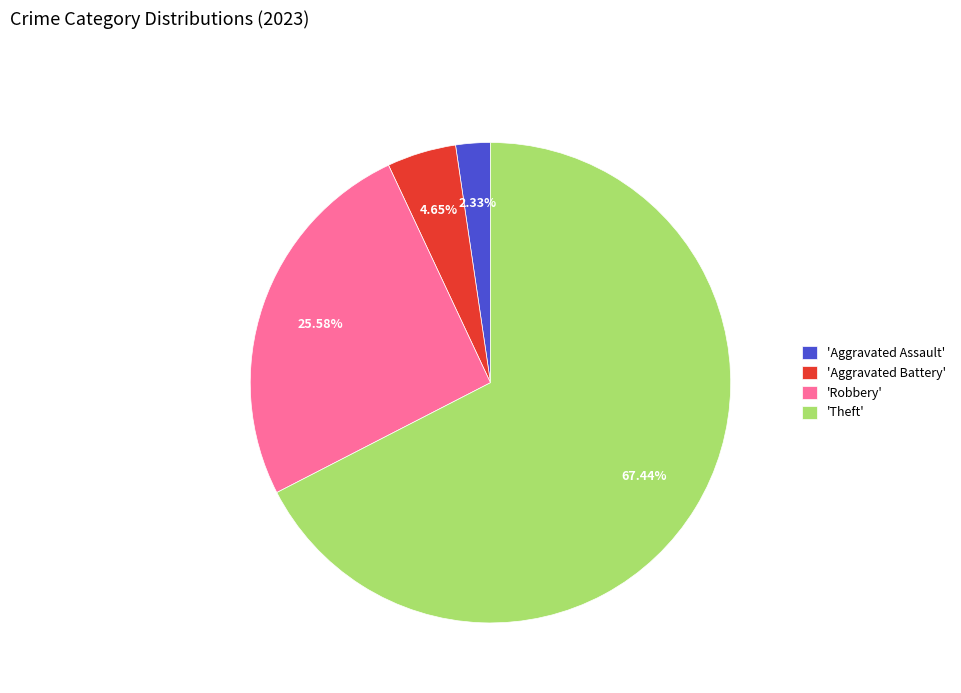

What is the ratio of the value at 'Theft' to the value at 'Robbery'?

2.6